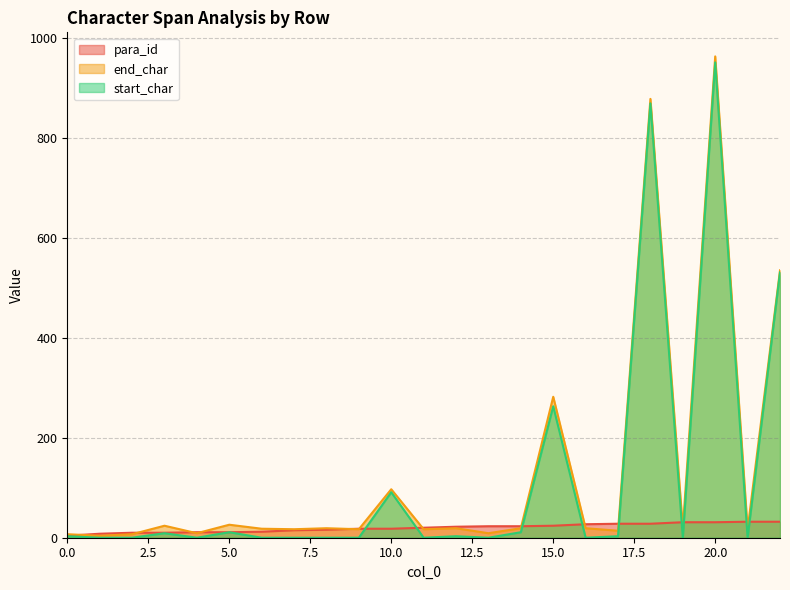

How many interior local peaks does the start_char series have?

7